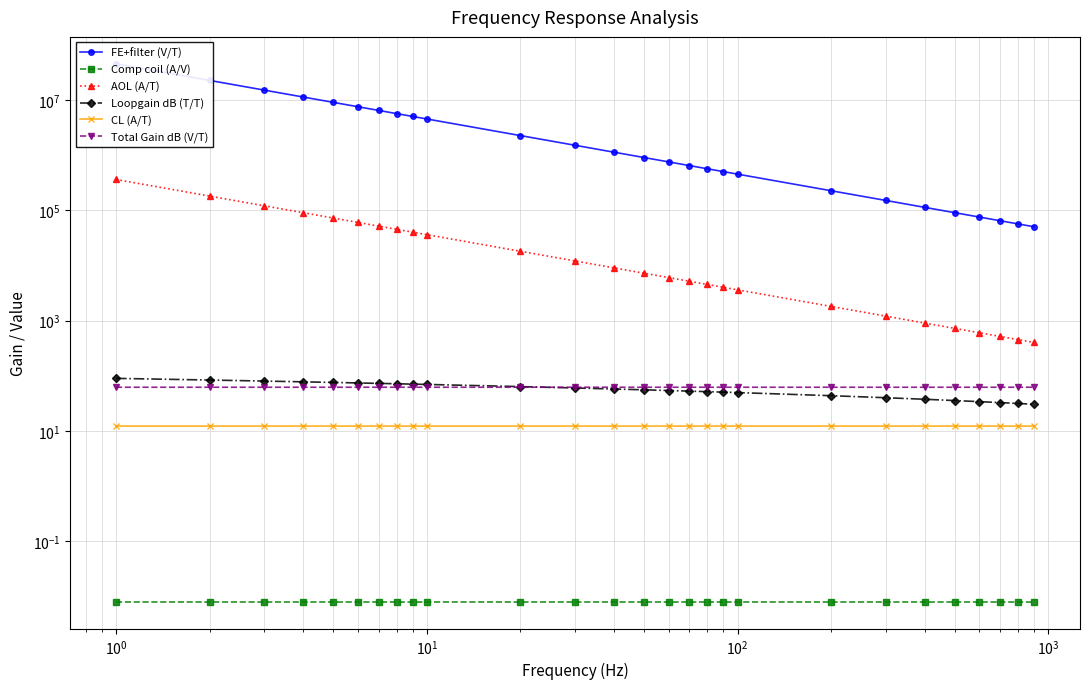

What is the maximum value for CL (A/T)?

12.2